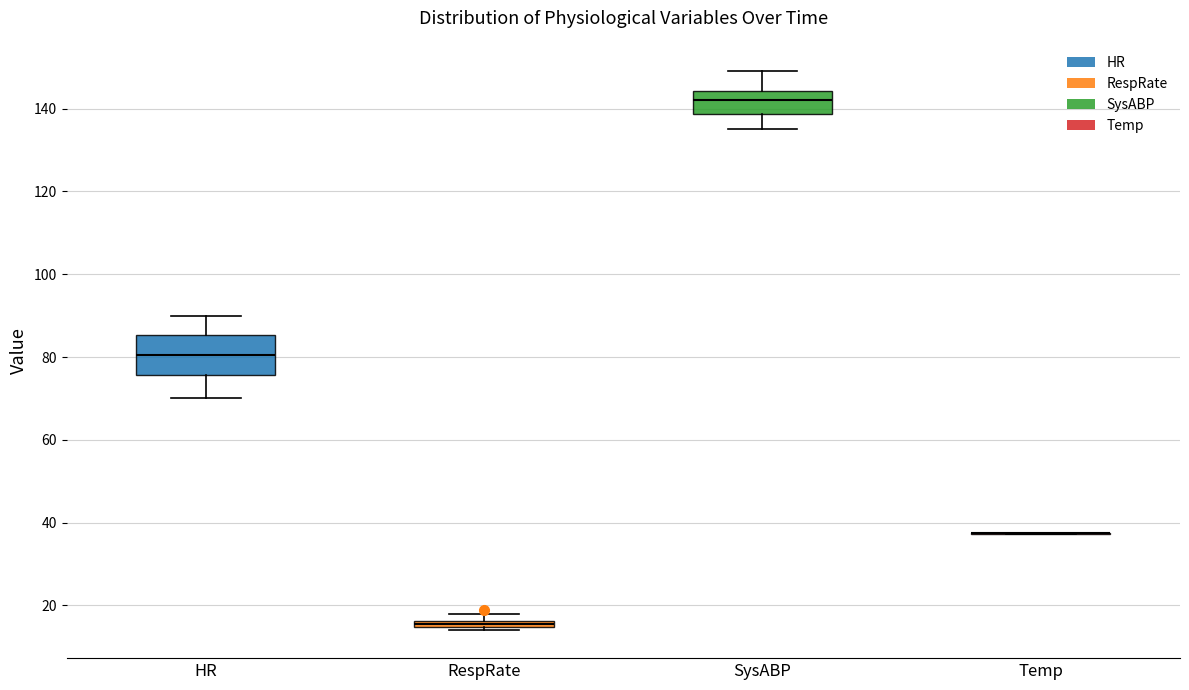

Where does the median line of the box for HR sit on the y-axis? The values are not printed on the chart, so give them approximately, as read against the axis.

80